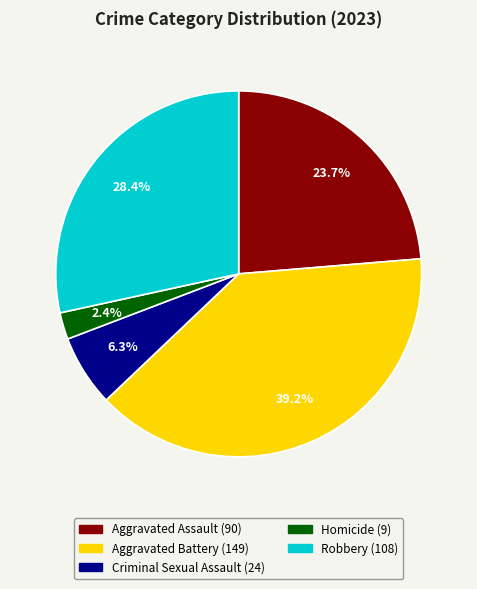

The Robbery slice represents 43% of the pie. True or false?

False